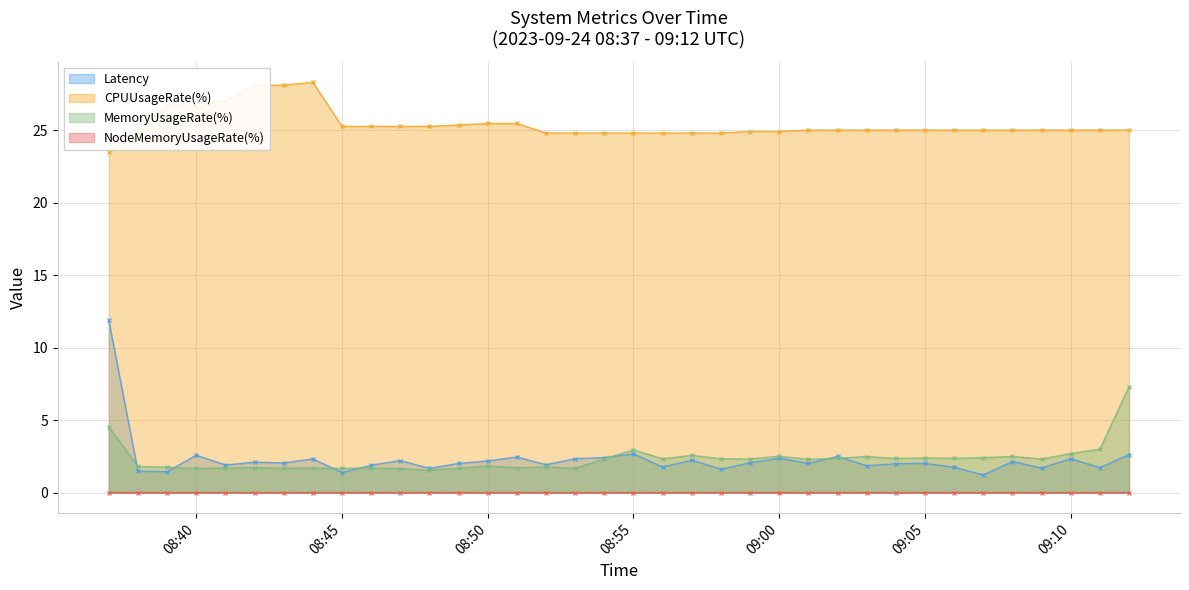

Which series has the widest spread of values?

Latency